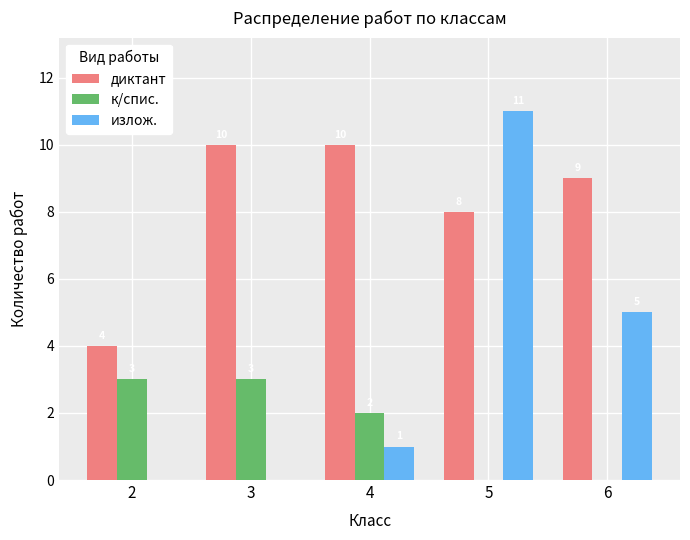

How many values in к/спис. are above zero?

3